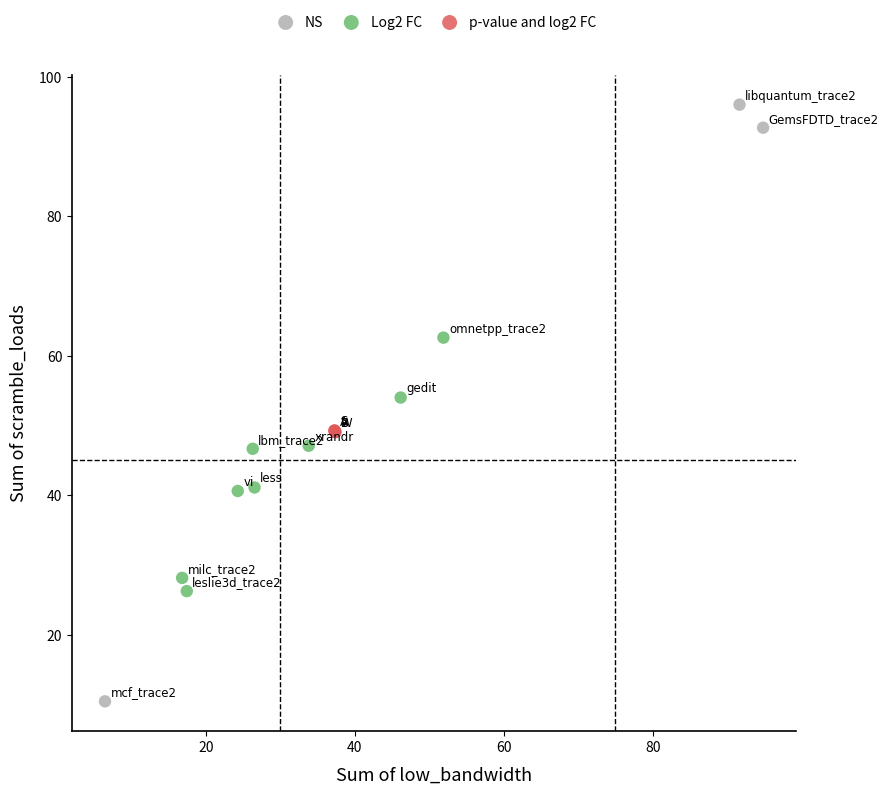

Which series has the widest spread of Y values?

NS